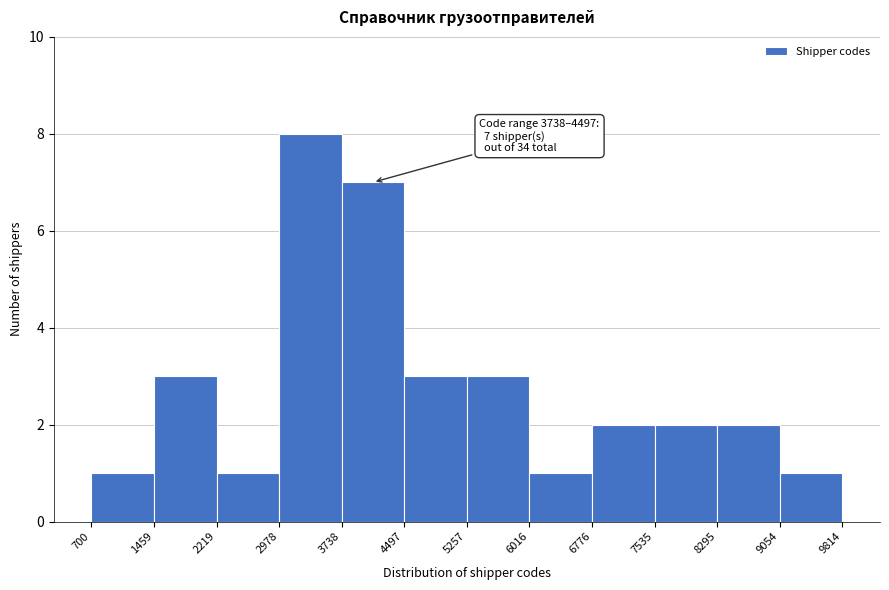

Over which range of the x-axis is the bar tallest?

2978 to 3738